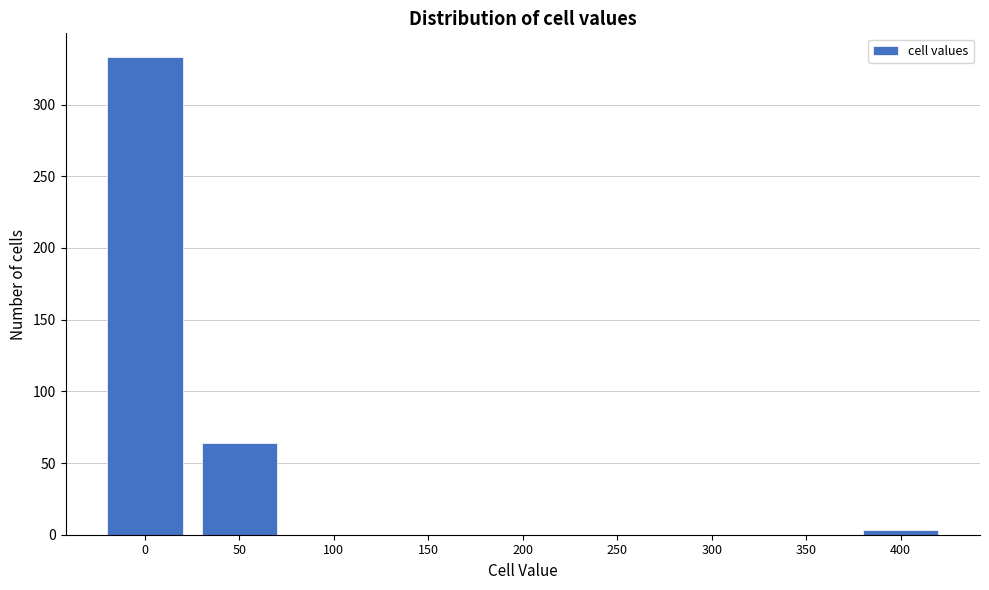

Reading left to right, extract all data points from this chart.

0=333	50=64	100=0	150=0	200=0	250=0	300=0	350=0	400=3